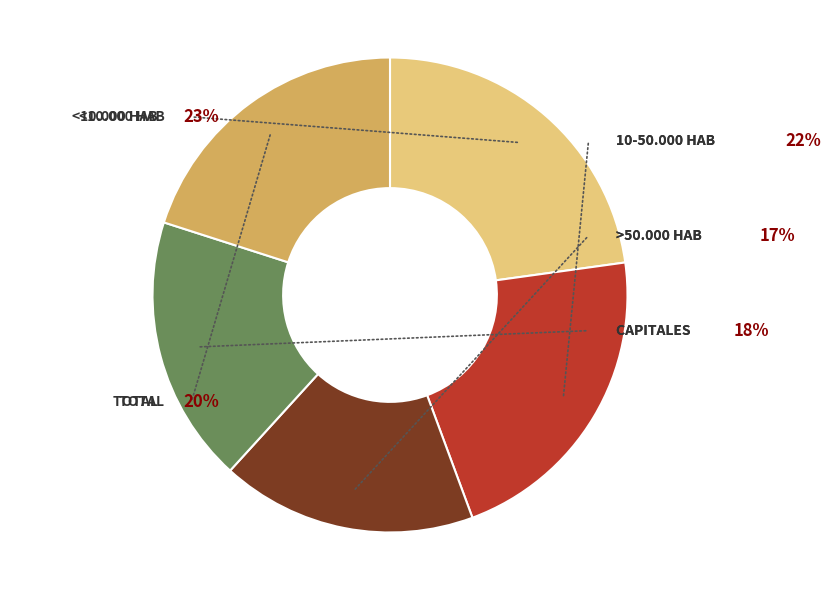

What percentage do <10.000 hab and >50.000 hab together represent?

40.2%